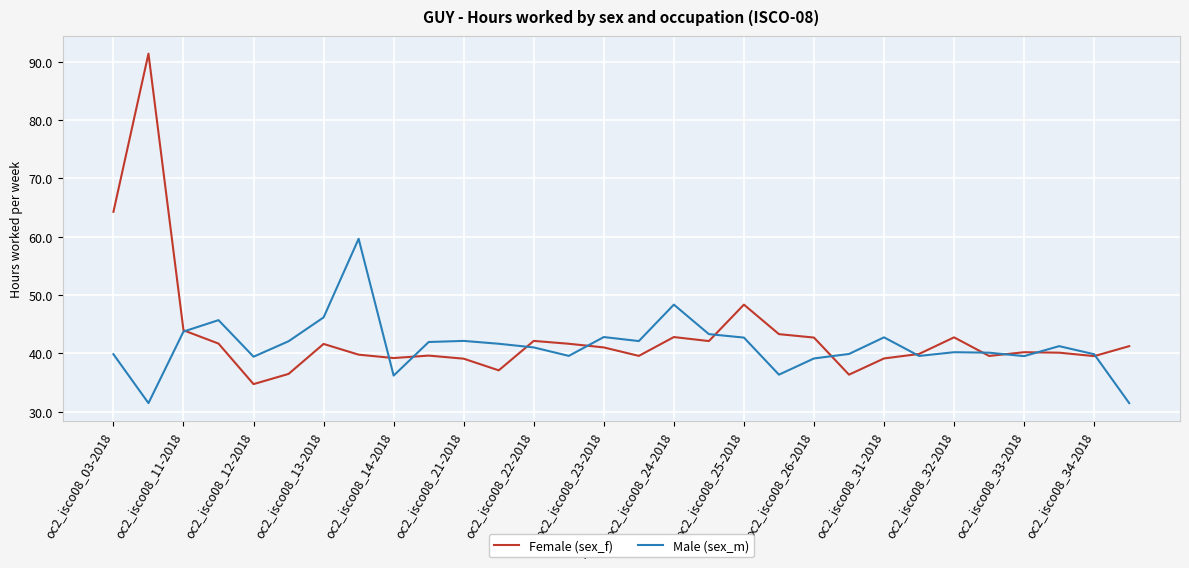

What is the highest value of the Male (sex_m) series?

59.7